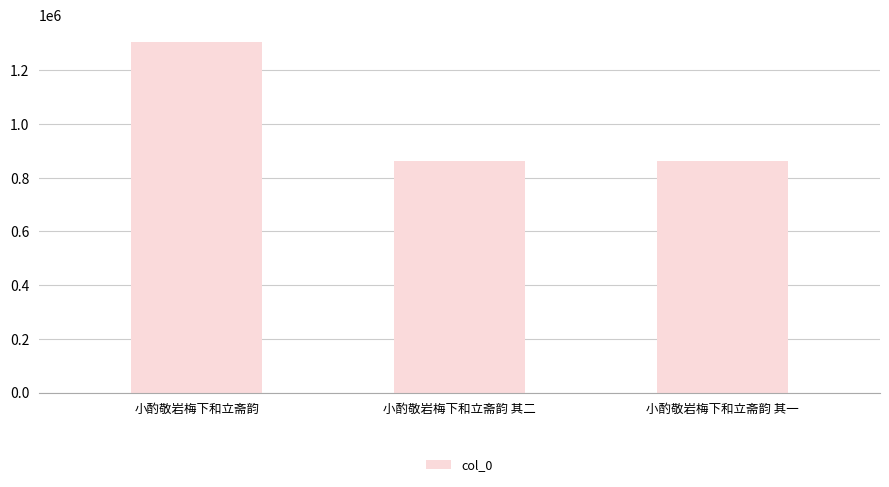

What is the label of the 3rd bar from the right?

小酌敬岩梅下和立斋韵